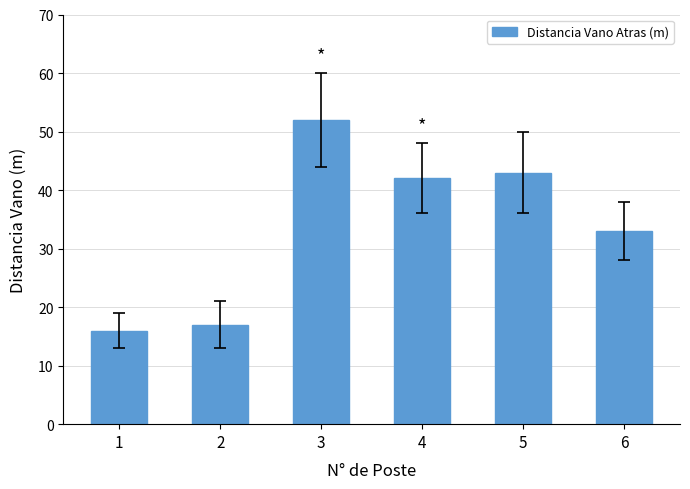

How many series are shown in this chart?

1